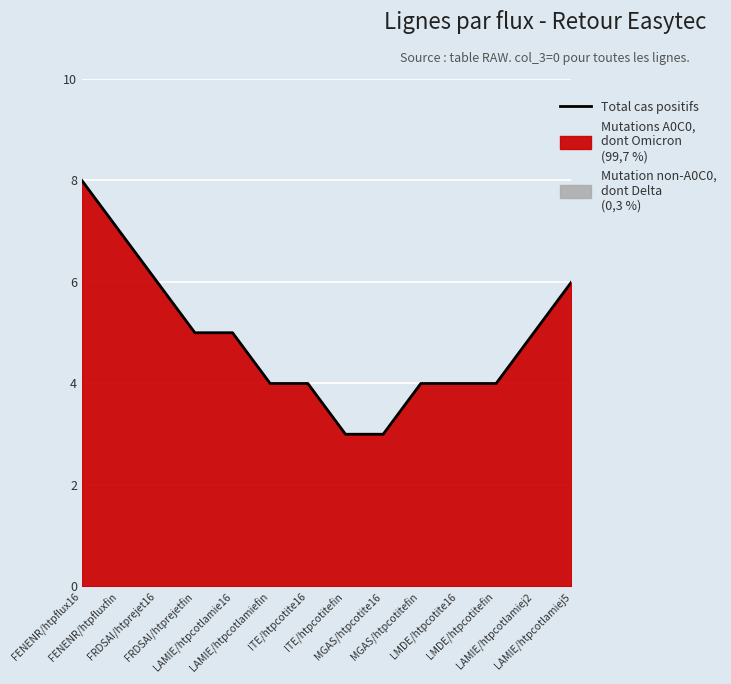

The value at LAMIE/htpcotlamiej5 is 4. True or false?

False